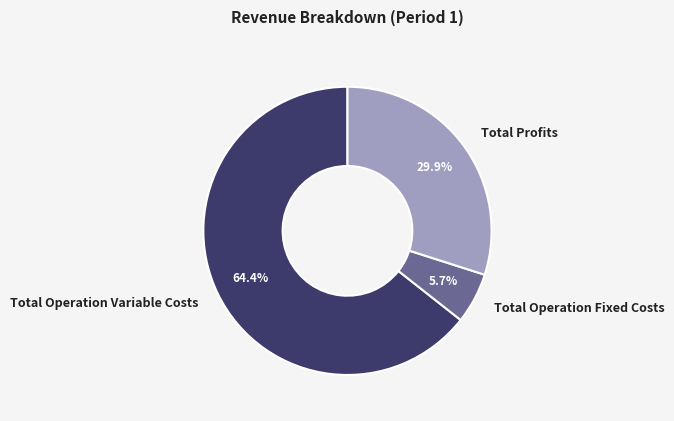

Is Total Operation Variable Costs the majority of the pie?

Yes